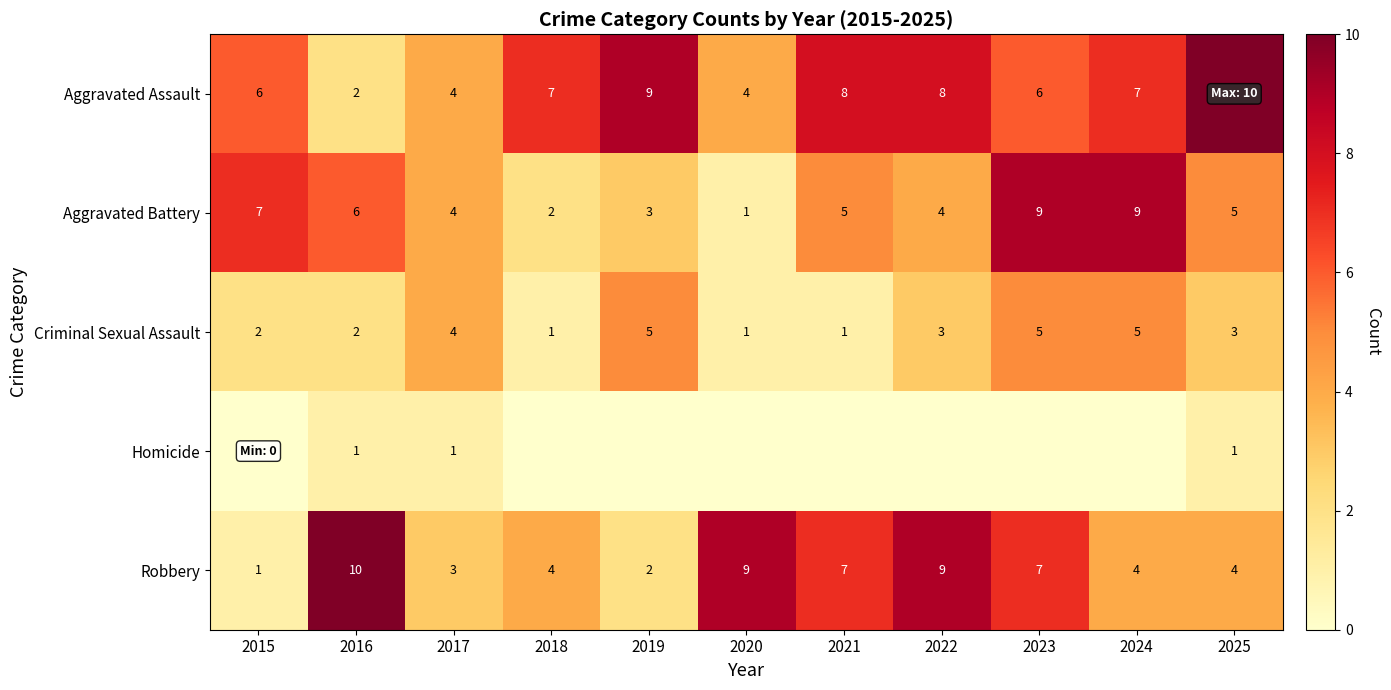

What is the sum of all Robbery values?

60